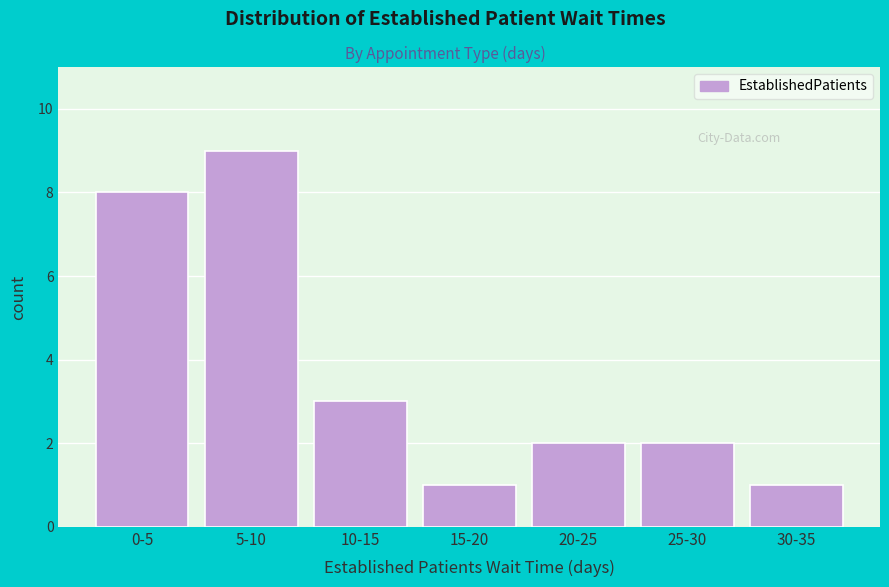

Reading left to right, transcribe all the data shown in this chart.

8	9	3	1	2	2	1